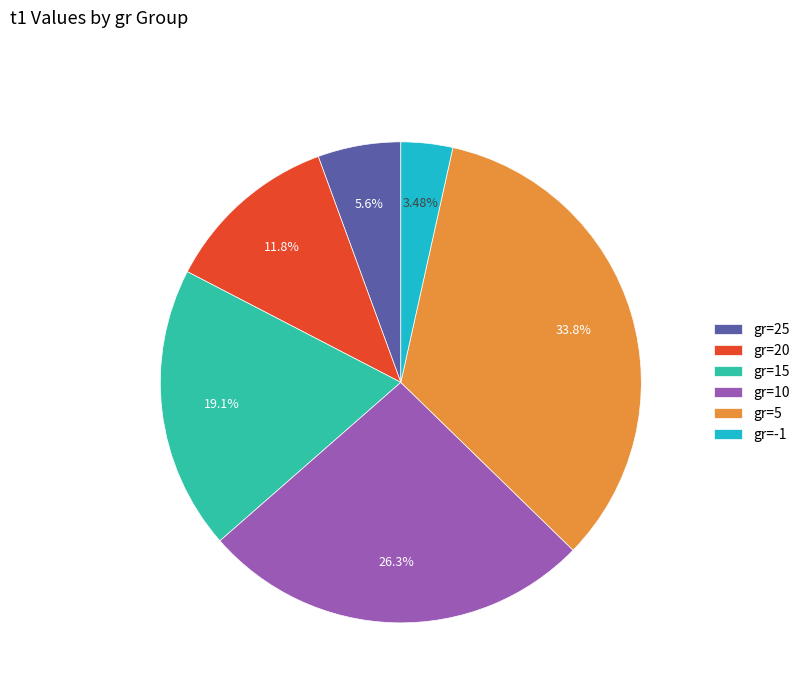

What percentage is the gr=10 slice, to the nearest percent?

26%